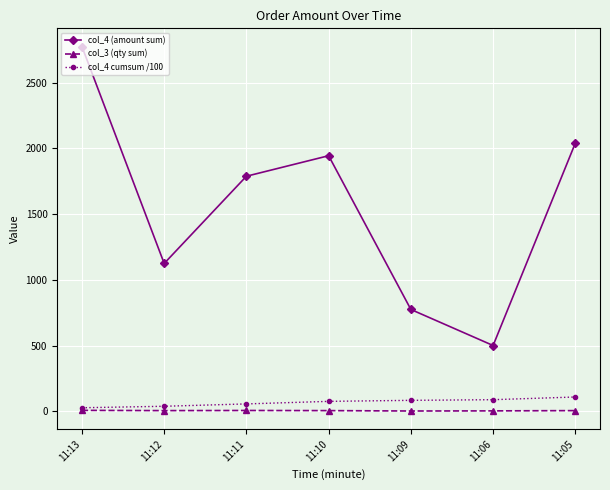

At which category is the sum across all series the highest?

11:13